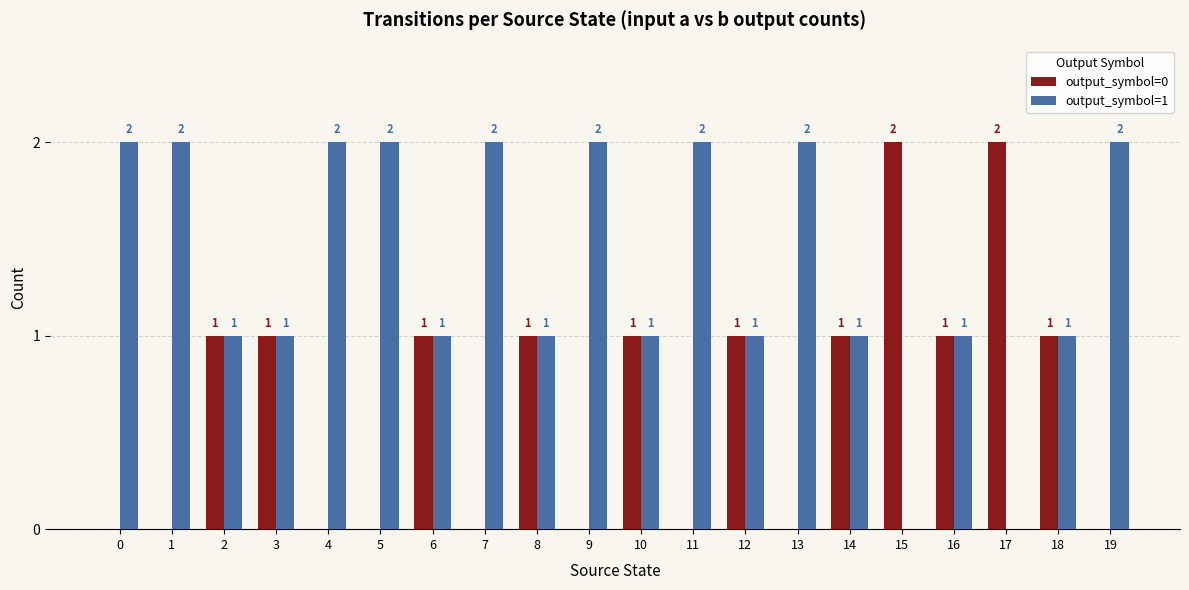

Does the chart contain stacked bars?

No